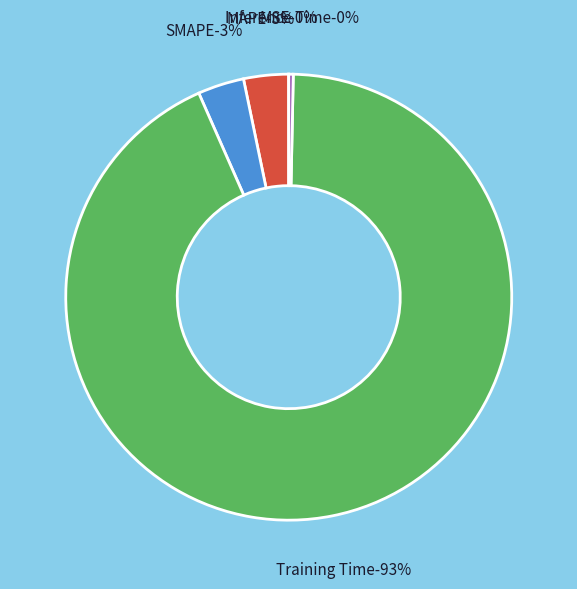

Which slice is the largest?

Training Time